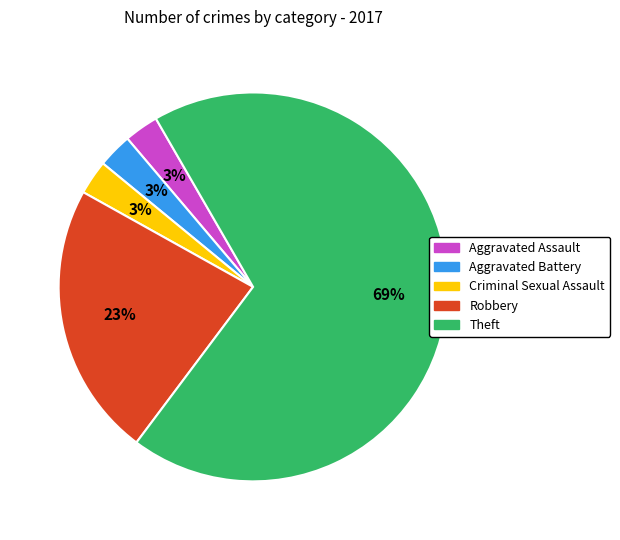

Which slice is the largest?

Theft